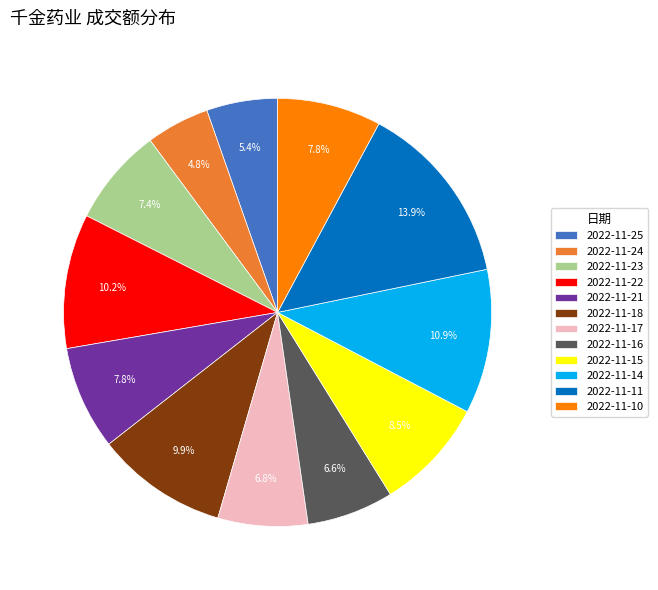

To the nearest percent, what is the difference between the largest and smallest slice percentages?

9%